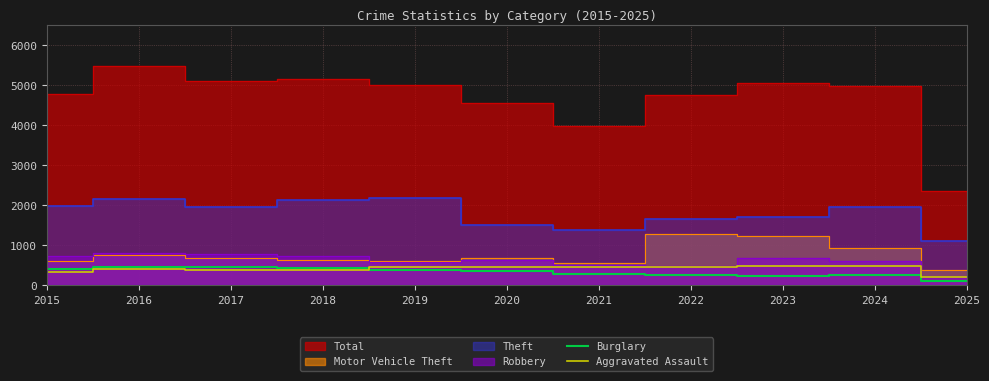

What is the smallest value displayed?

122